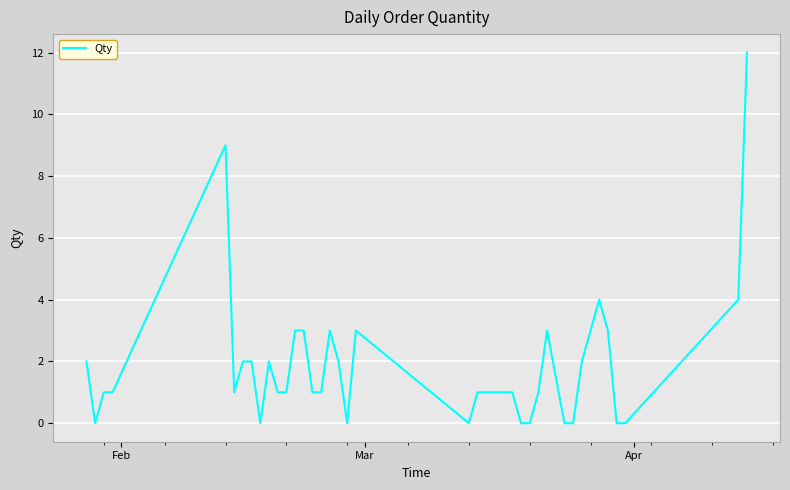

What is the greatest value displayed?

12